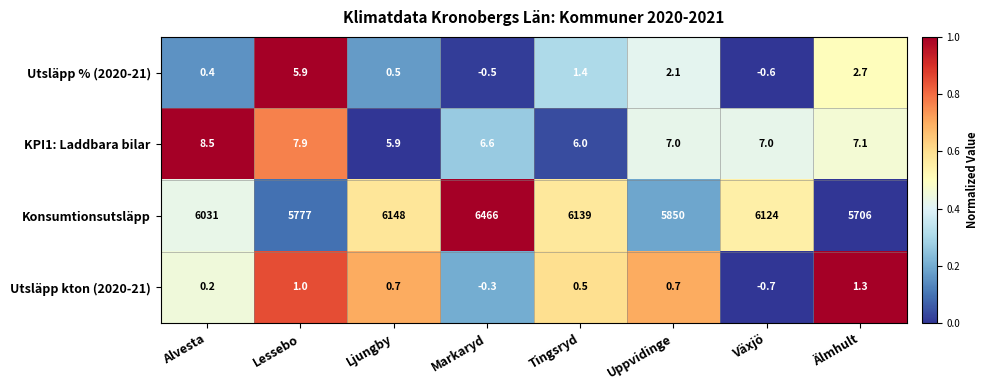

At which category is the sum across all series the highest?

Markaryd